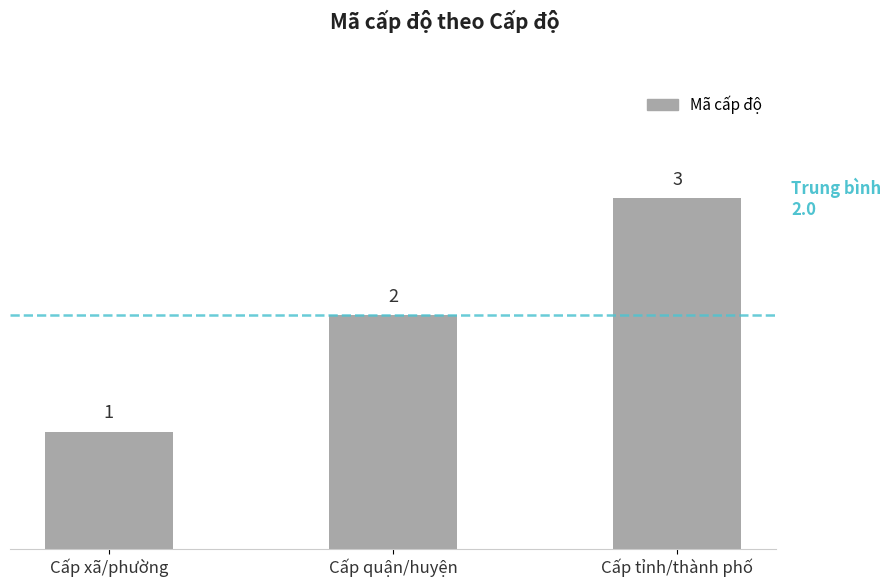

Rank the categories by value from highest to lowest.

Cấp tỉnh/thành phố, Cấp quận/huyện, Cấp xã/phường